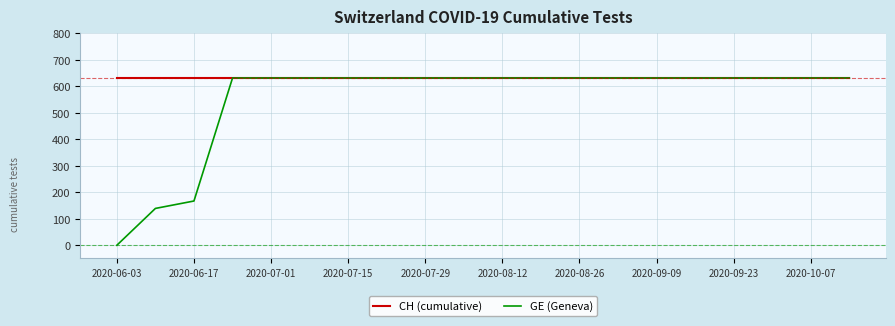

Which series has the largest range (max minus min)?

GE (Geneva)